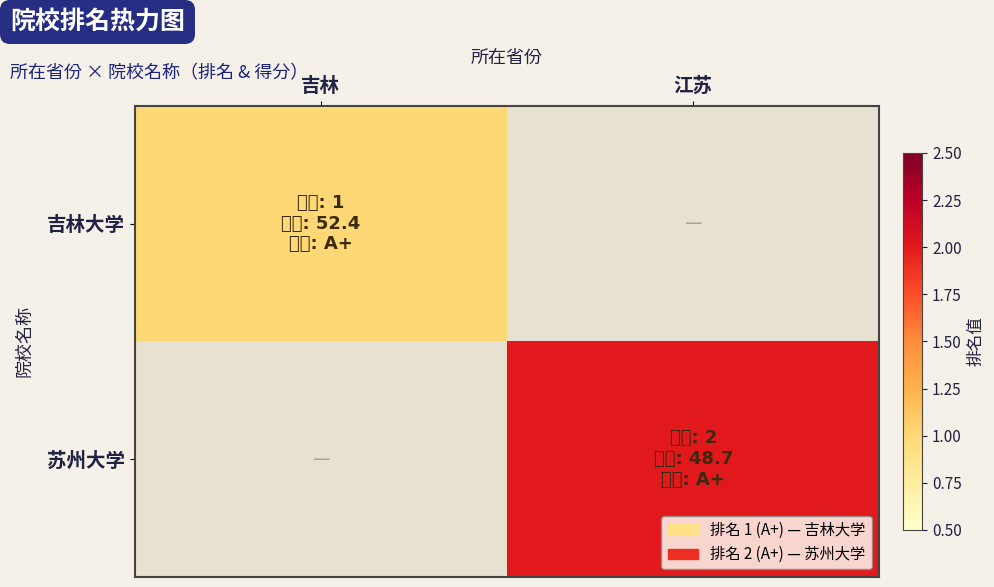

Reading left to right, extract all data points from this chart.

吉林大学: 吉林=1	江苏=0
苏州大学: 吉林=0	江苏=2